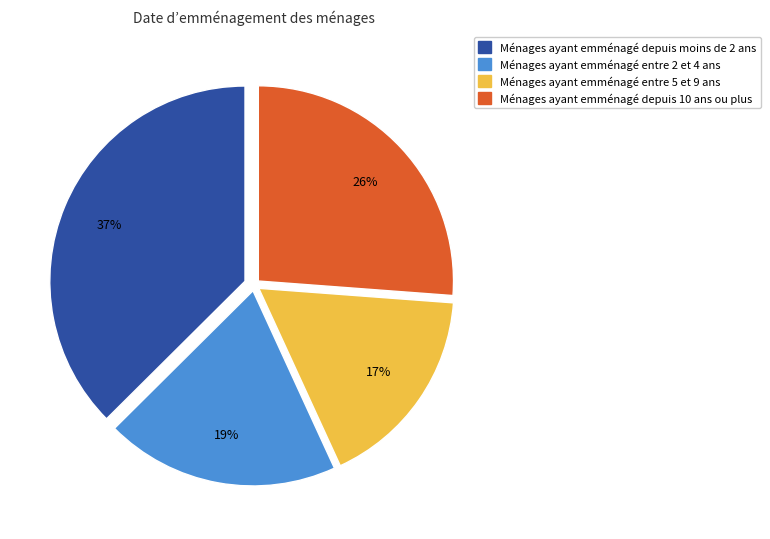

How many segments does this pie chart have?

4